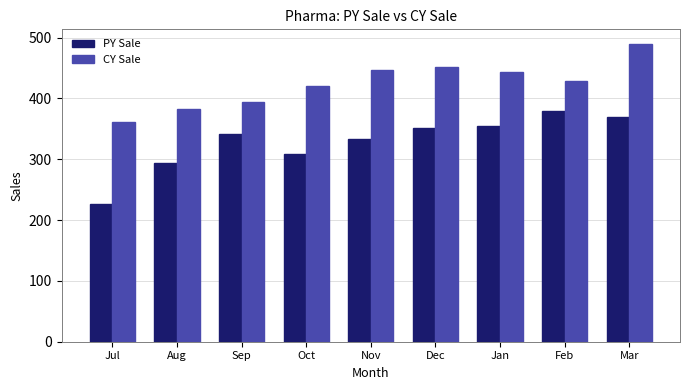

Reading right to left, extract all data points from this chart.

PY Sale: Mar=370	Feb=379	Jan=354	Dec=351	Nov=334	Oct=308	Sep=341	Aug=293	Jul=226
CY Sale: Mar=489	Feb=428	Jan=444	Dec=451	Nov=447	Oct=420	Sep=394	Aug=383	Jul=361